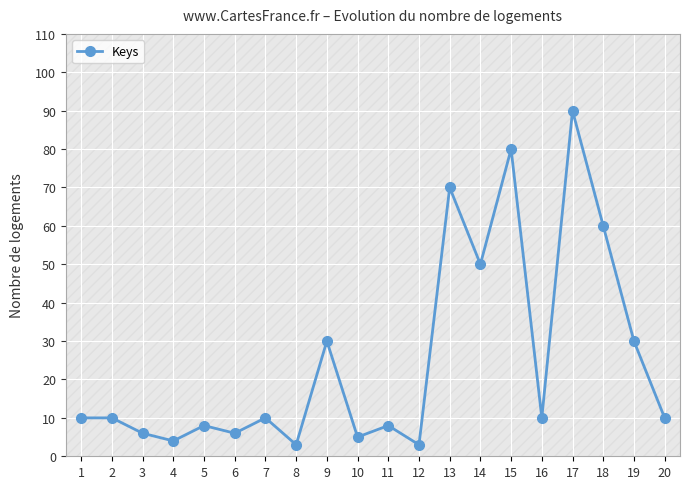

At which label is the value closest to 46?

14